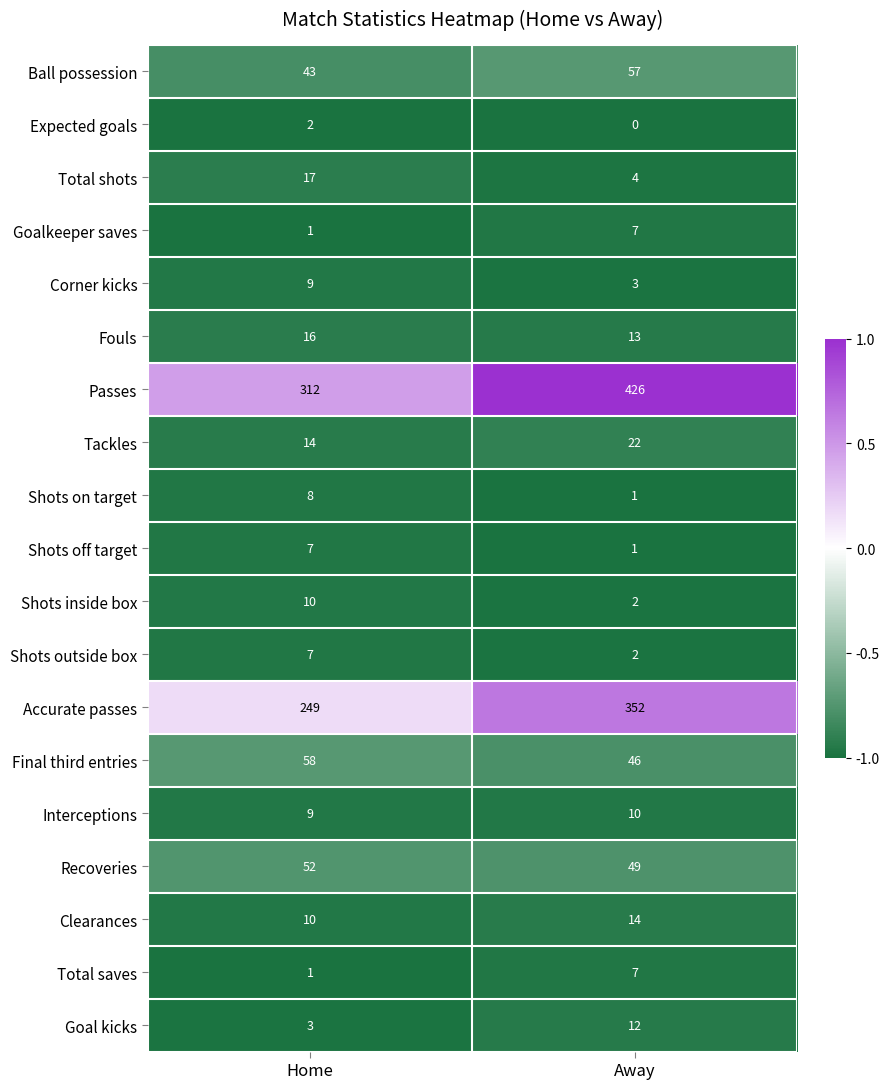

What is the sum of the Fouls values at Away and Home?

29